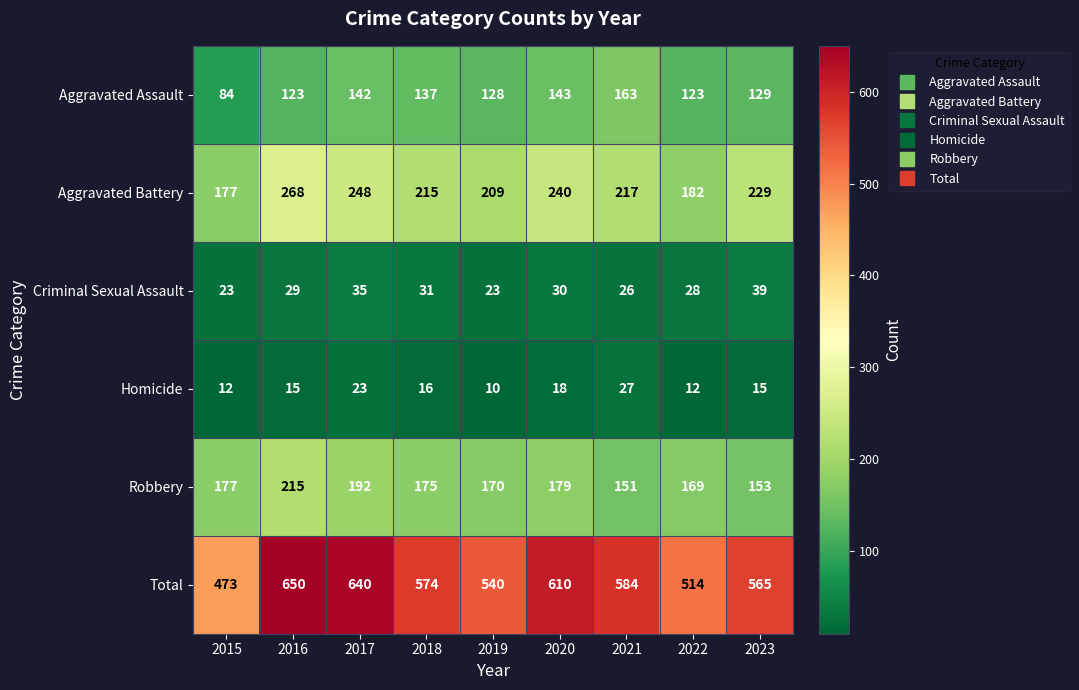

Which series has the widest spread of values?

Total